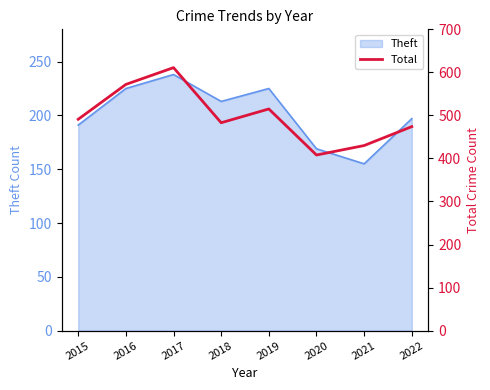

Where is the first local maximum?

2017